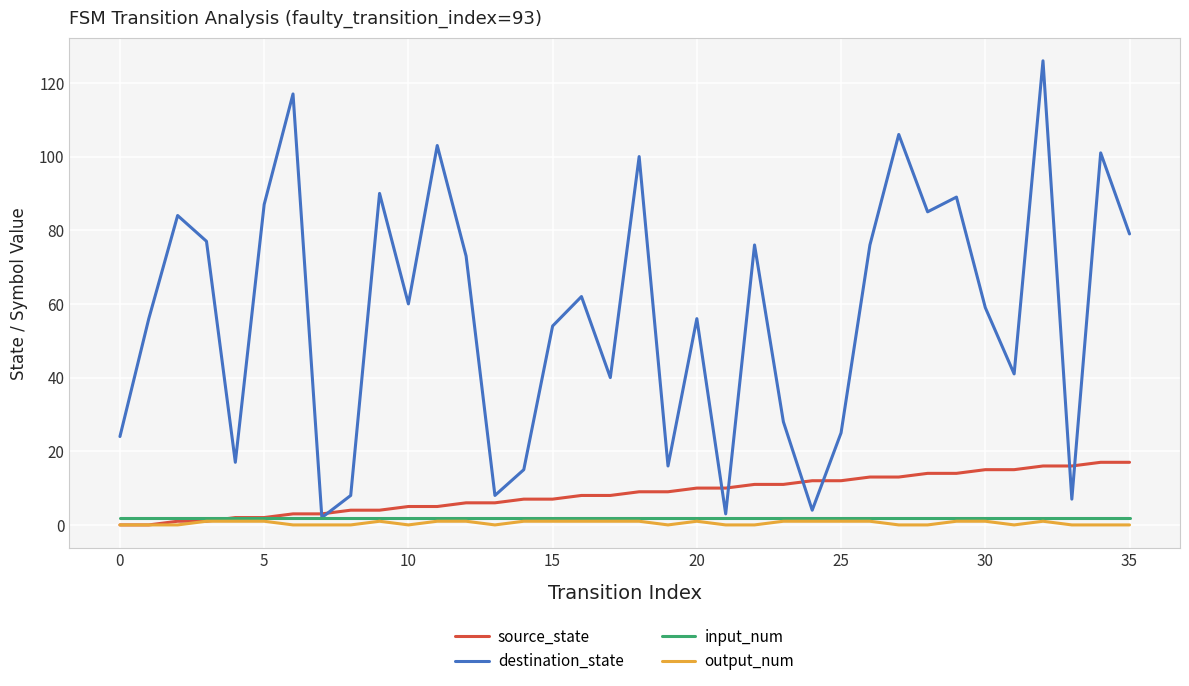

Which series has the largest range (max minus min)?

destination_state